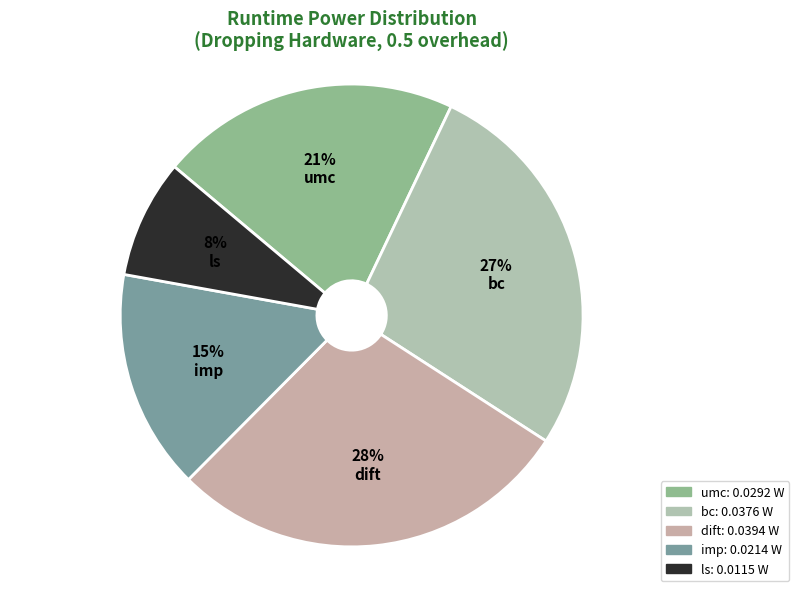

True or false: umc accounts for 21% of the total.

True